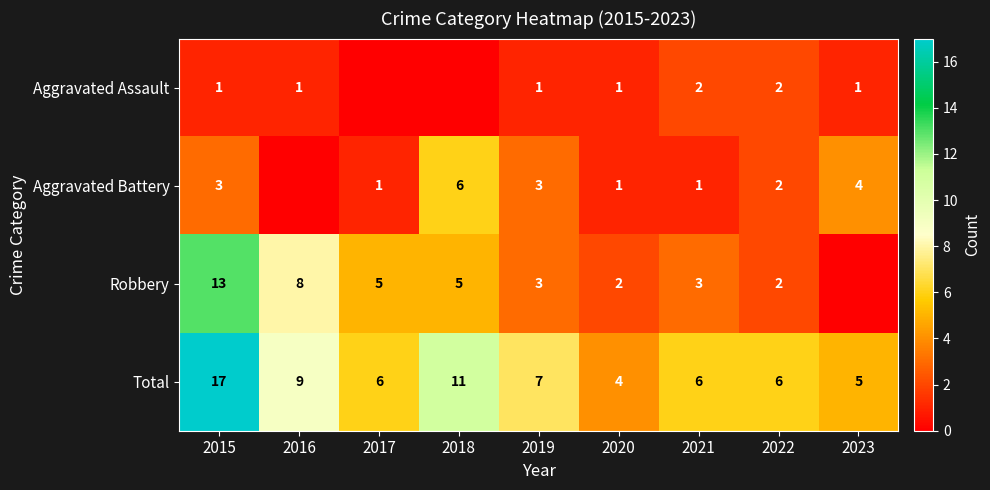

Is the value of Aggravated Battery at 2023 greater than the value of Robbery at 2017?

No